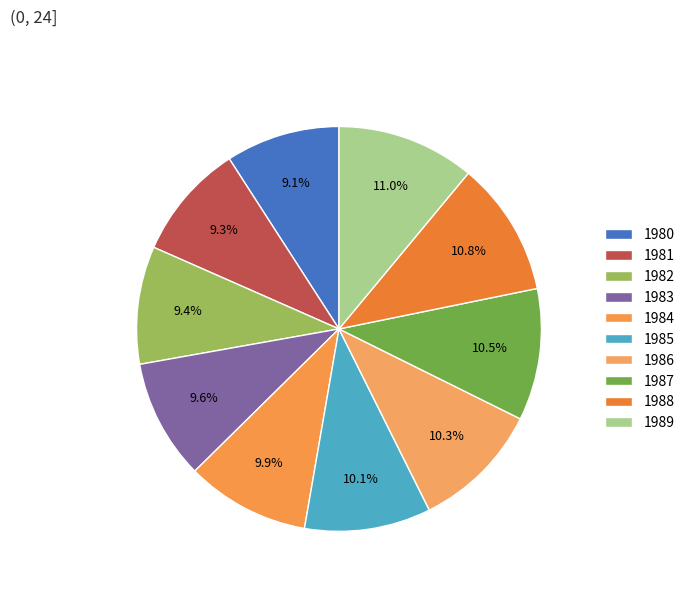

What percentage is the 1986 slice, to the nearest percent?

10%